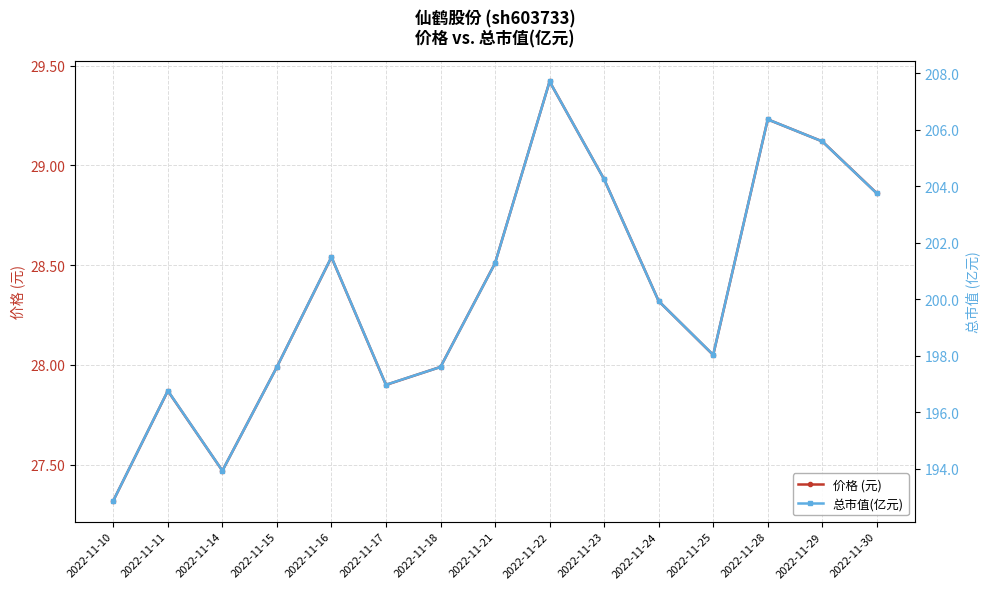

List the series in order of their overall mean, highest first.

总市值(亿元), 价格 (元)